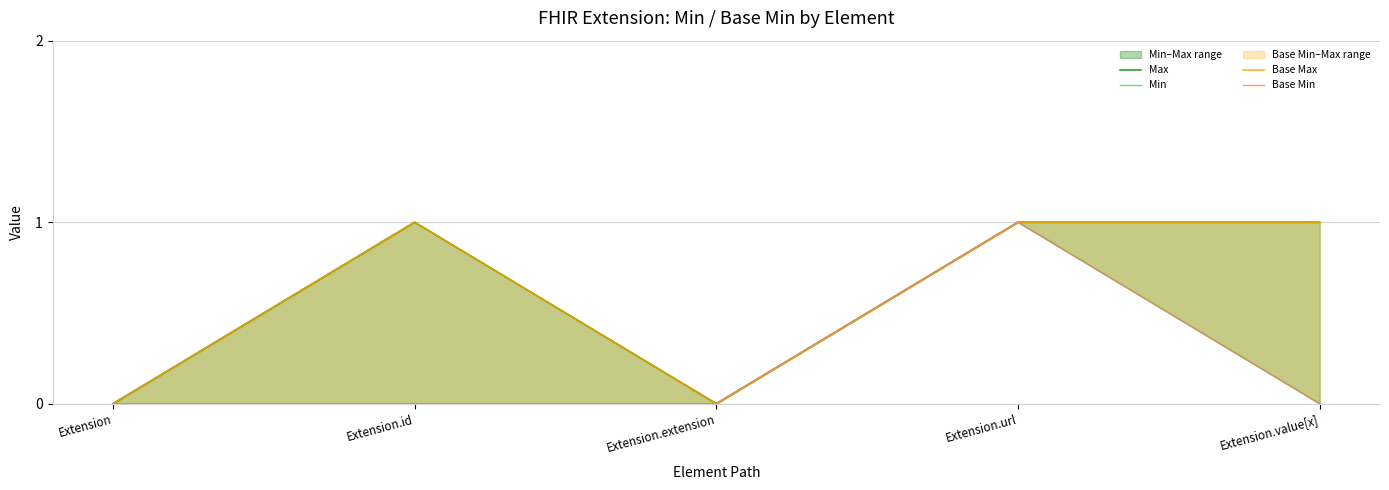

The Base Min series shows 0 at Extension.value[x]. True or false?

True